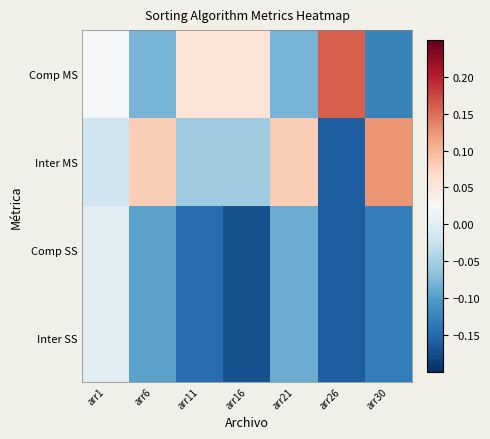

Reading left to right, transcribe all the data shown in this chart.

Comp MS: arr1=0.0	arr6=-0.1	arr11=0.1	arr16=0.1	arr21=-0.1	arr26=0.2	arr30=-0.1
Inter MS: arr1=-0.0	arr6=0.1	arr11=-0.1	arr16=-0.1	arr21=0.1	arr26=-0.2	arr30=0.1
Comp SS: arr1=-0.0	arr6=-0.1	arr11=-0.1	arr16=-0.2	arr21=-0.1	arr26=-0.2	arr30=-0.1
Inter SS: arr1=-0.0	arr6=-0.1	arr11=-0.1	arr16=-0.2	arr21=-0.1	arr26=-0.2	arr30=-0.1